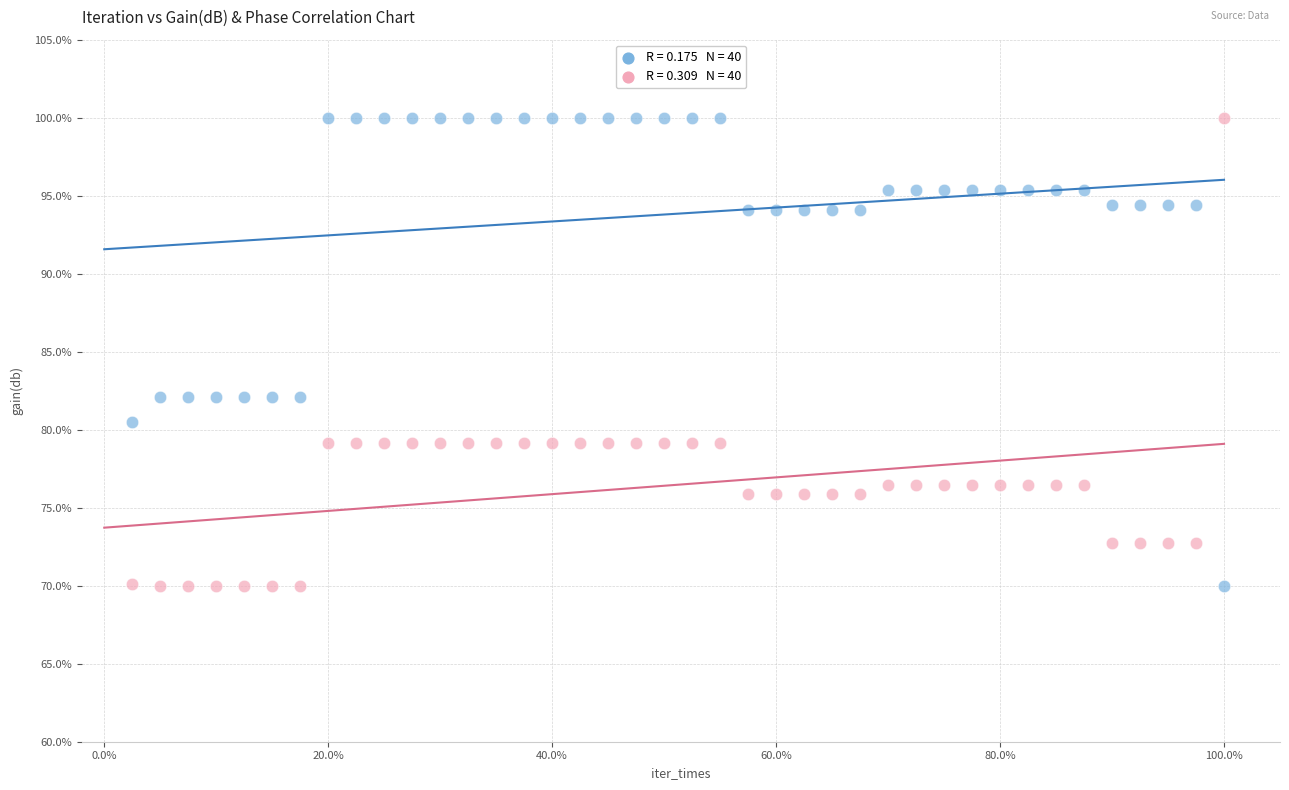

Across all data points, what is the range of X values (max minus min)?

97.5